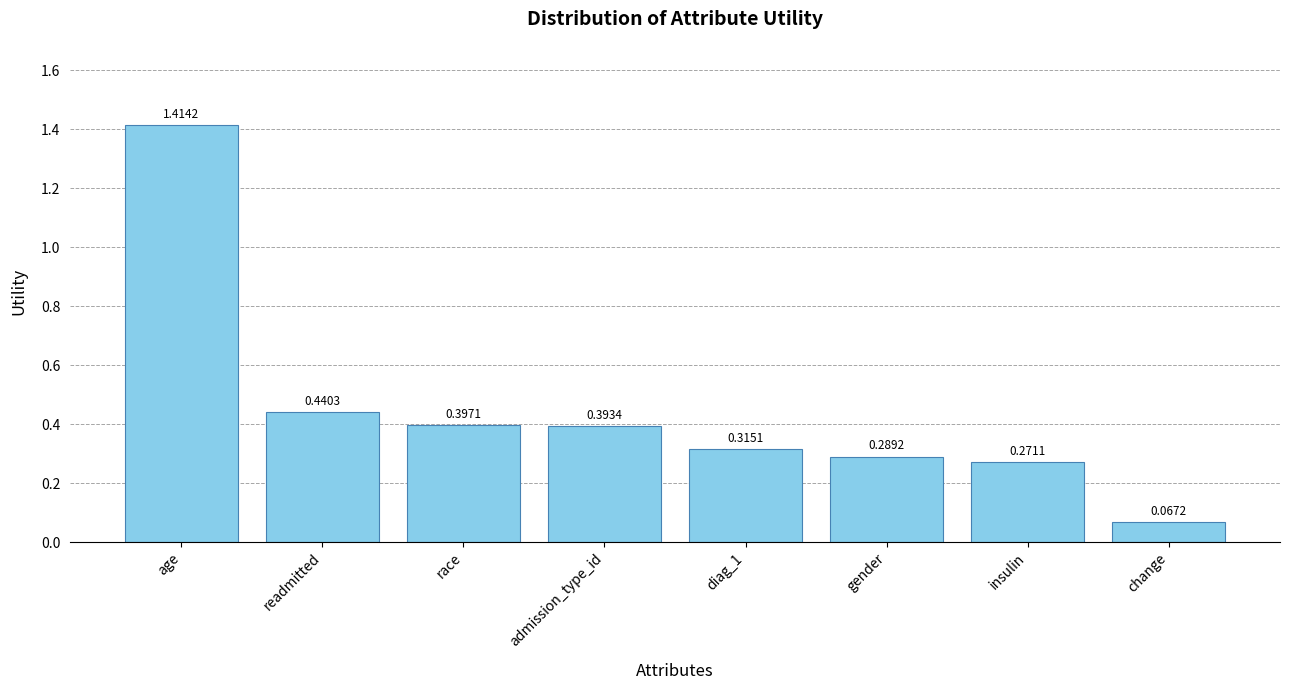

Rank the categories by value from lowest to highest.

change, insulin, gender, diag_1, admission_type_id, race, readmitted, age